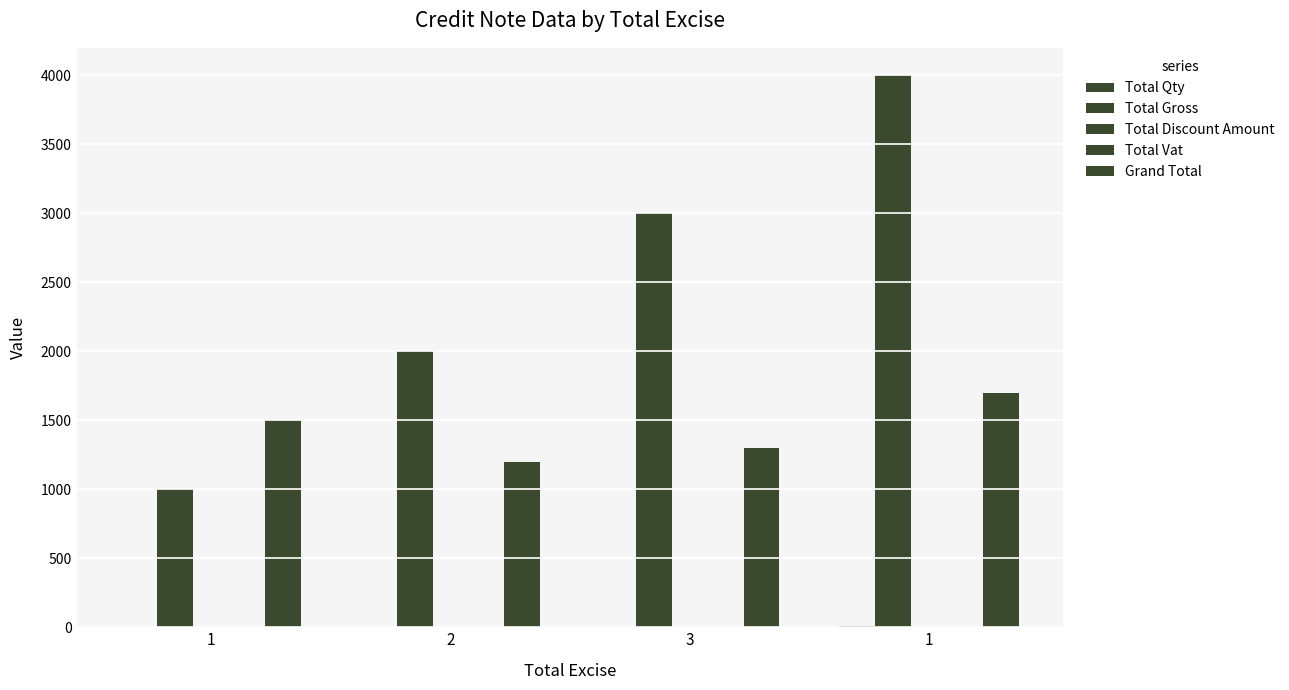

At which label is Grand Total closest to 1450?

1